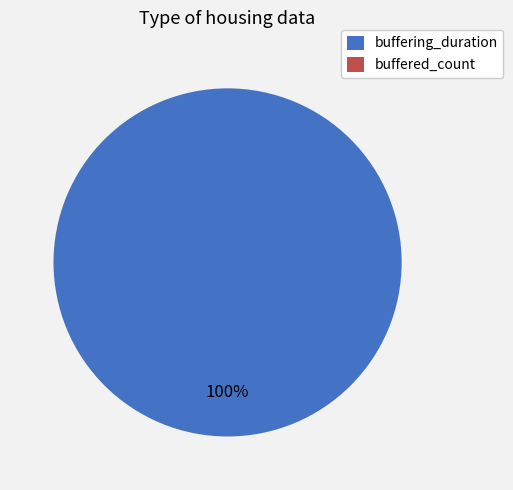

To the nearest percent, what is the difference between the largest and smallest slice percentages?

100%